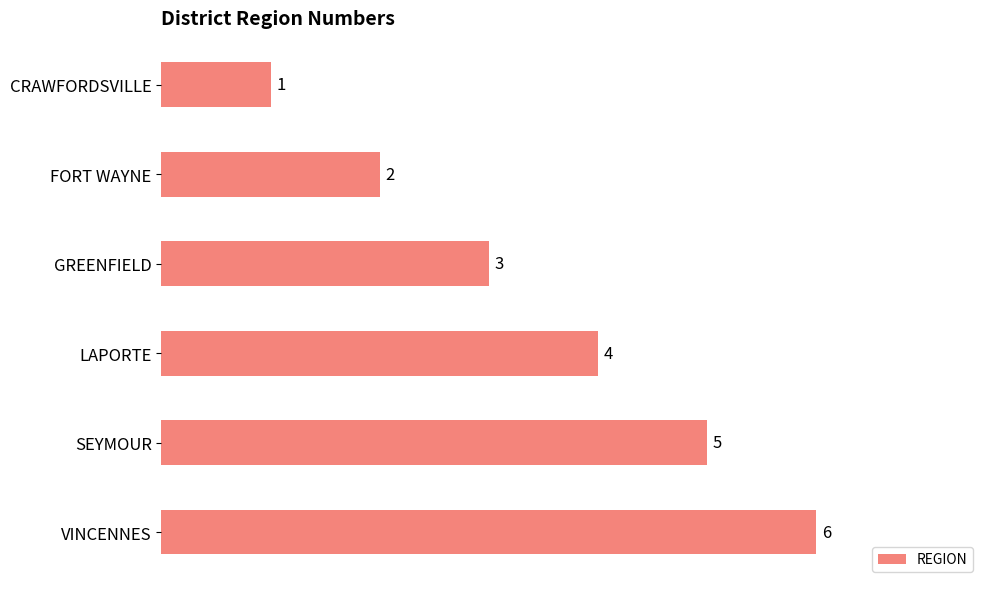

What is the approximate value at VINCENNES?

6